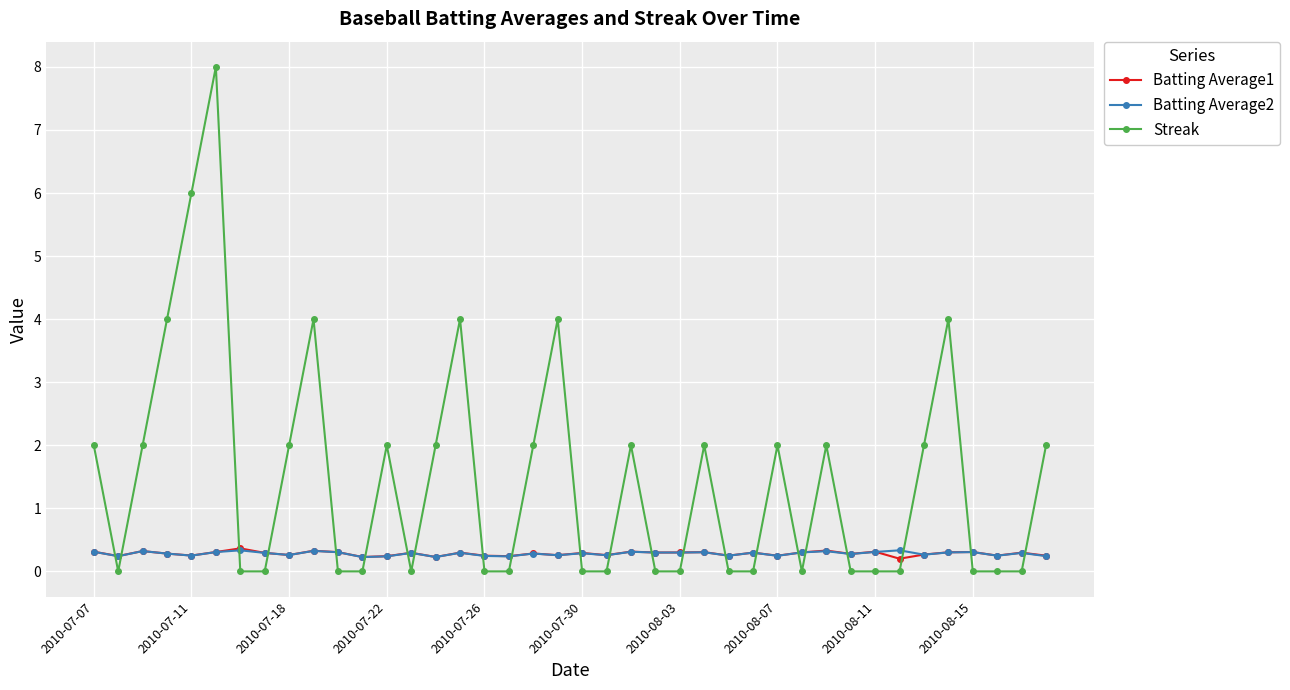

True or false: Batting Average1 has more than 1 points higher than both neighbors.

True